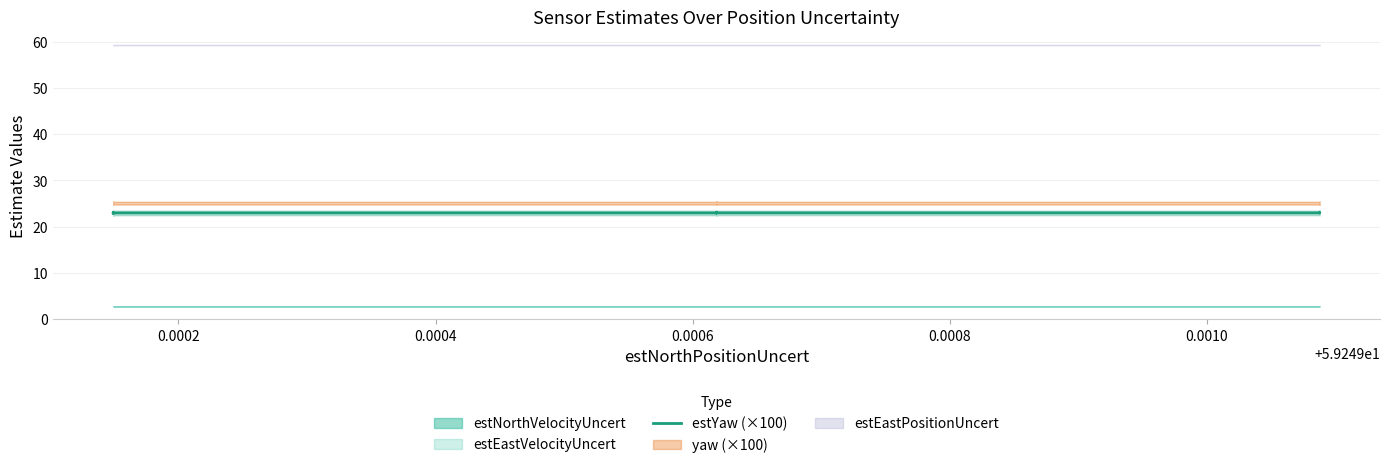

How many lines are shown in the chart?

1